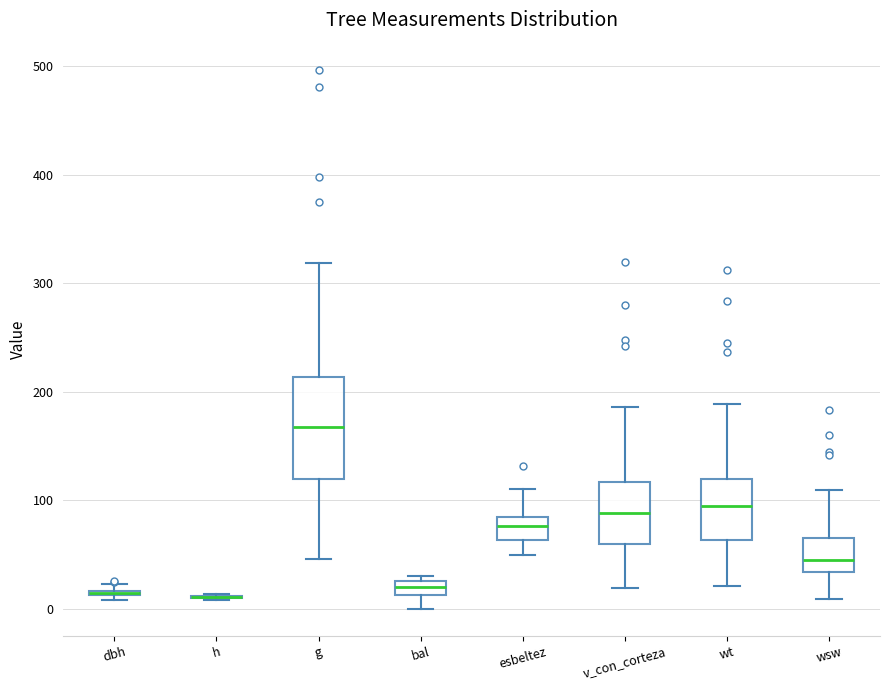

Which box is the tallest, from its lower edge to its upper edge?

g